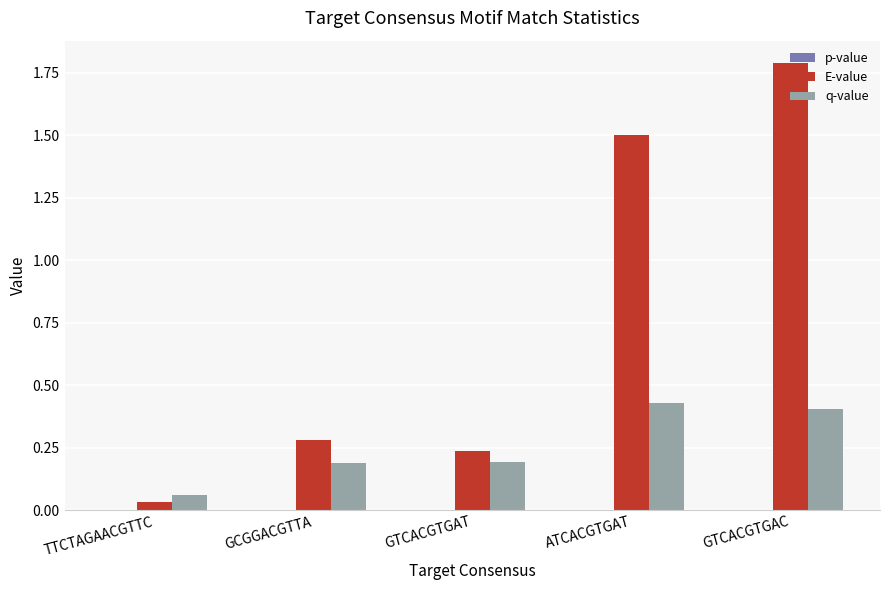

What is the average value of the E-value series?

0.8